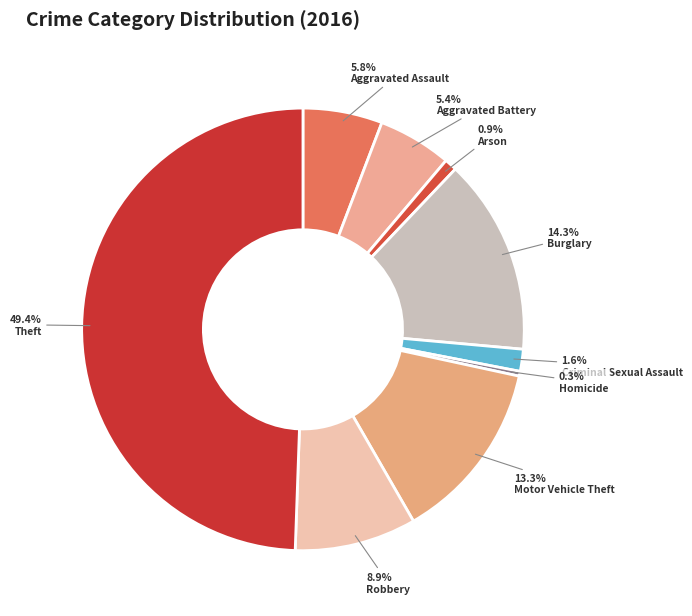

What percentage is the Robbery slice, to the nearest percent?

9%